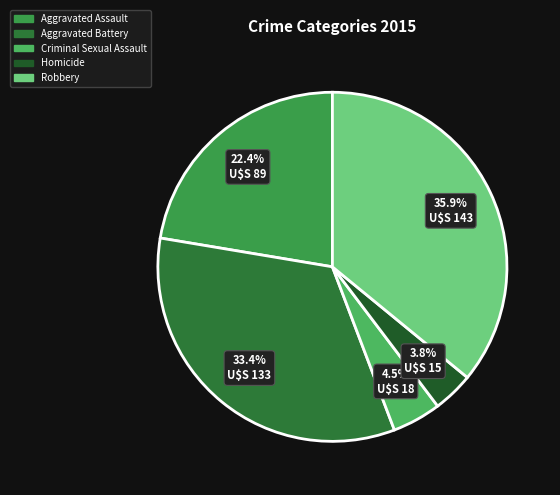

Count the number of slices in the pie.

5